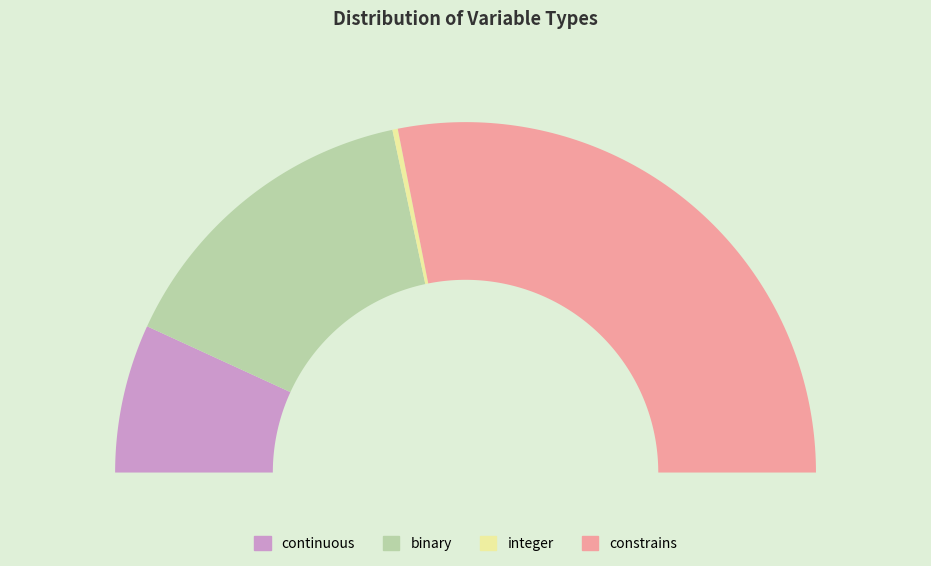

To the nearest percent, what is the average slice percentage?

25%